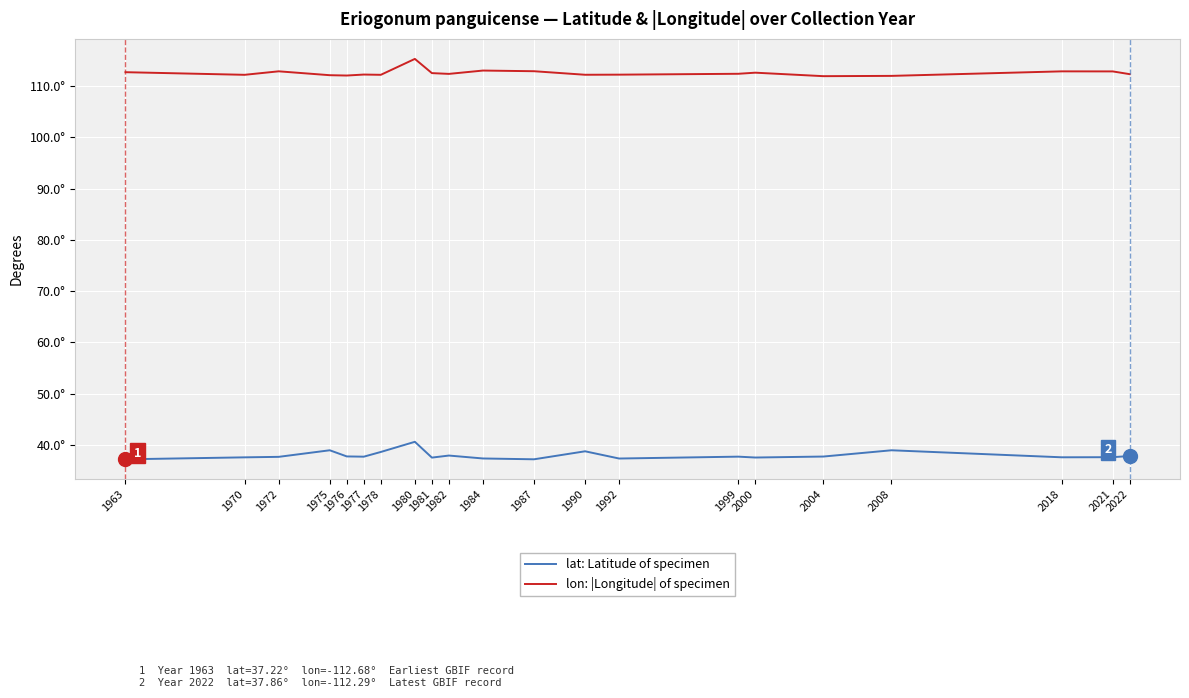

Does the chart have visible grid lines?

Yes